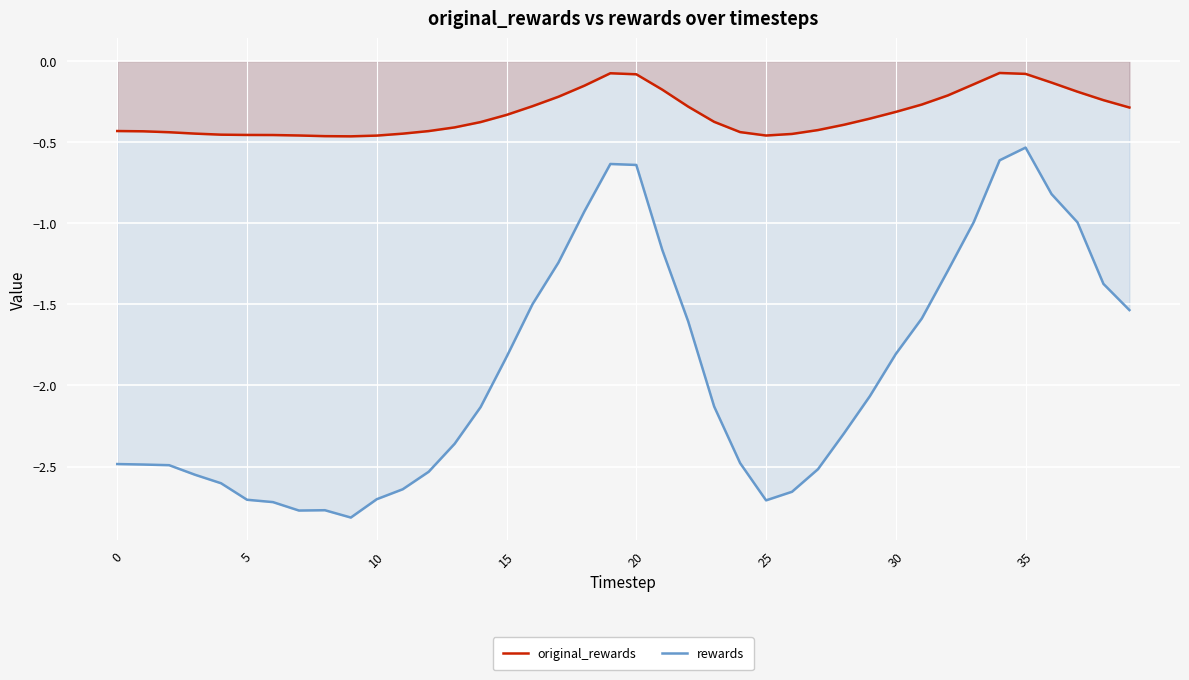

True or false: rewards and original_rewards cross at least once.

False